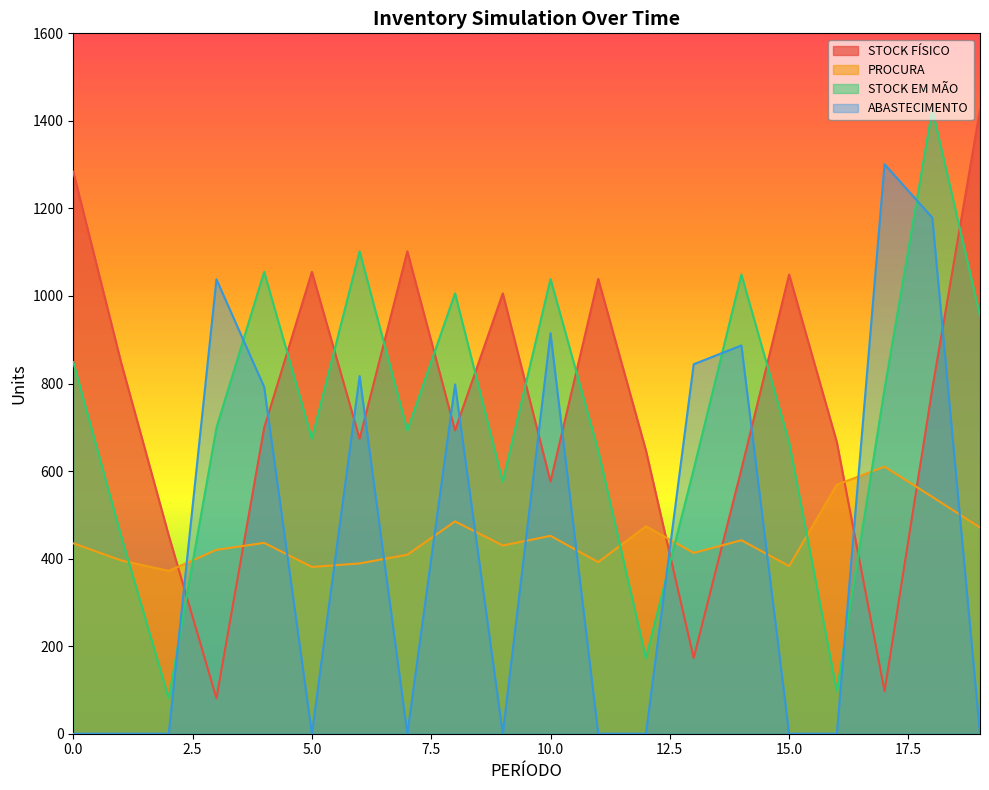

Which has a higher value, 16 or 9?

9